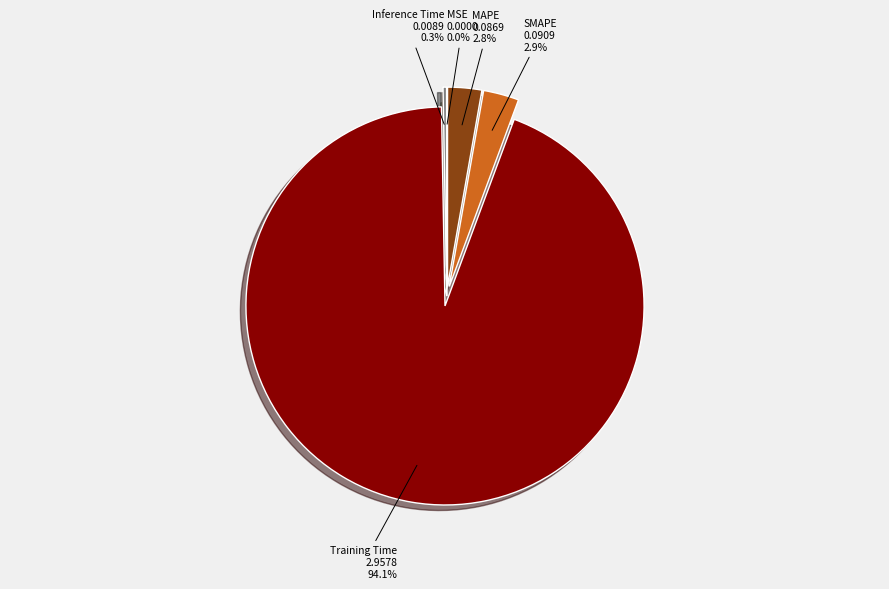

Which slice represents more than half of the pie?

Training Time